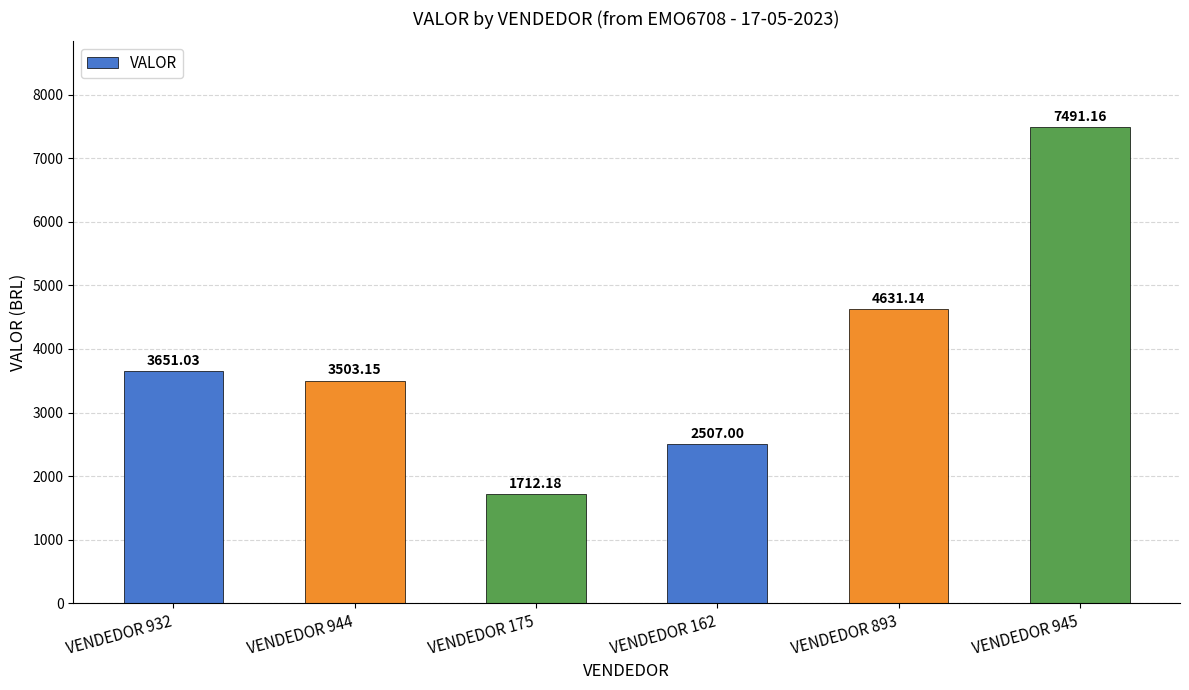

Where does the data first go above 3651?

VENDEDOR 932